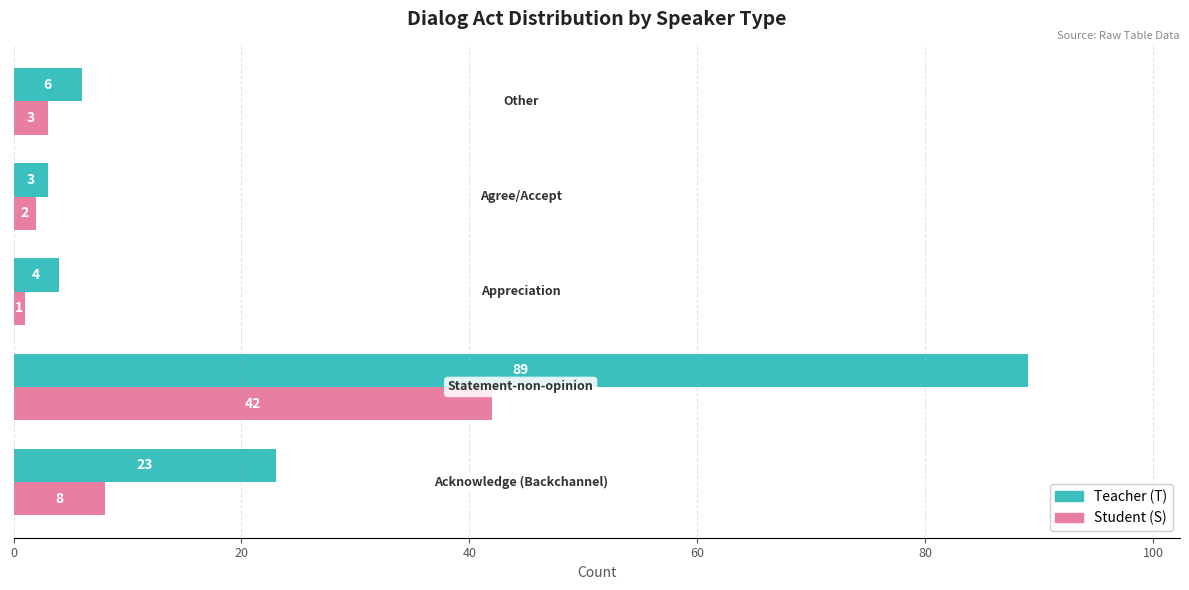

What is the highest value of the Teacher (T) series?

89